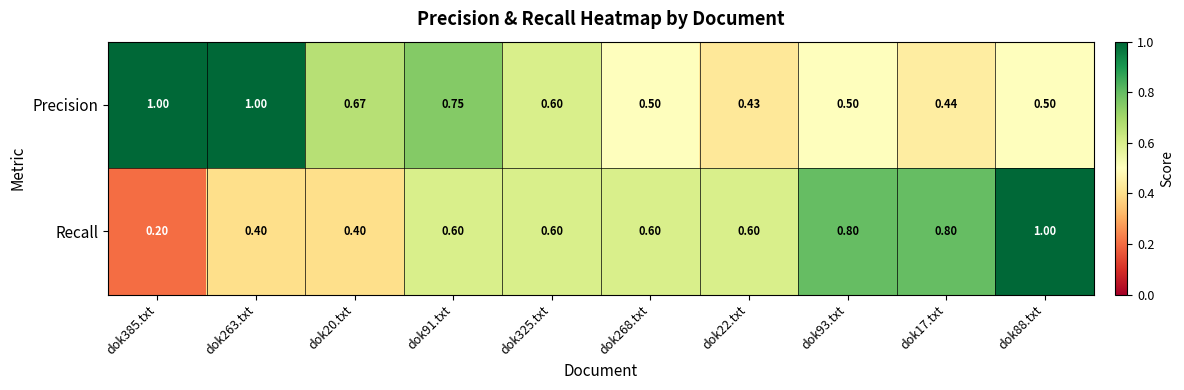

What is the total value across all series at dok20.txt?

1.1